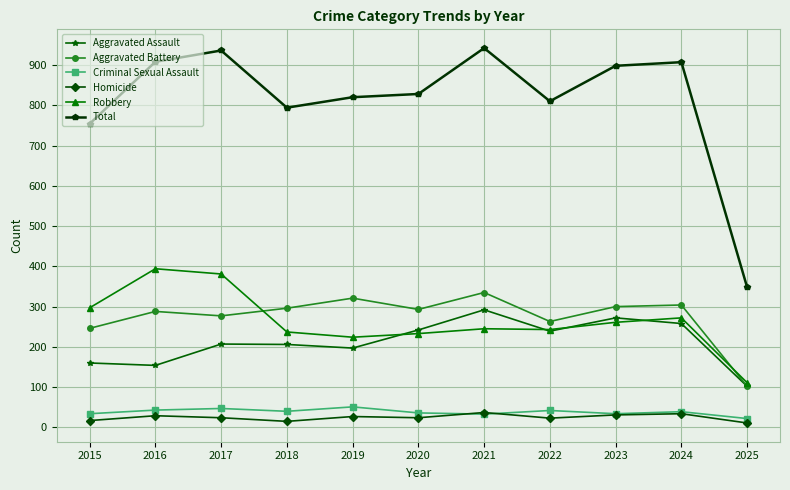

Where does the Total series first go above 828?

2016